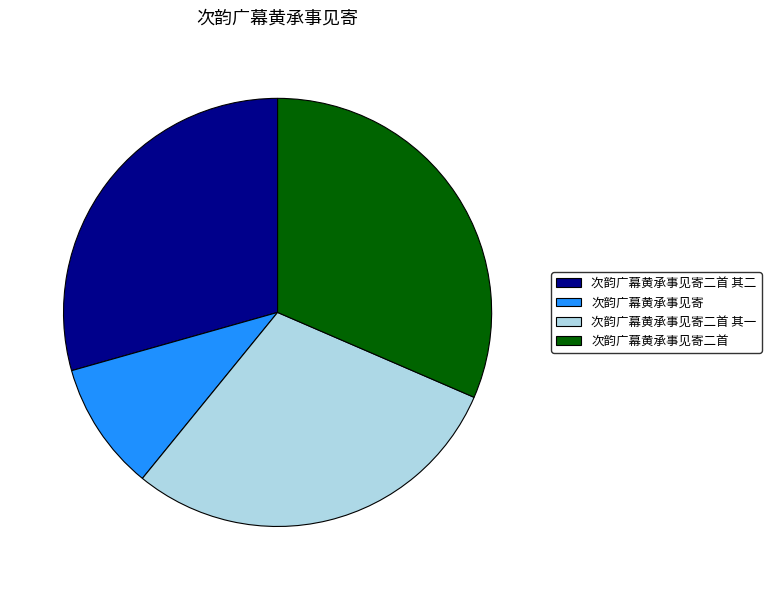

What is the smallest slice in the pie chart?

次韵广幕黄承事见寄